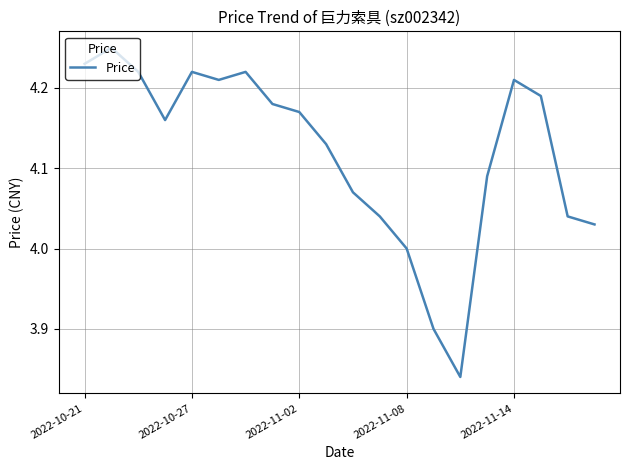

What is the difference between the maximum and minimum values?

0.4